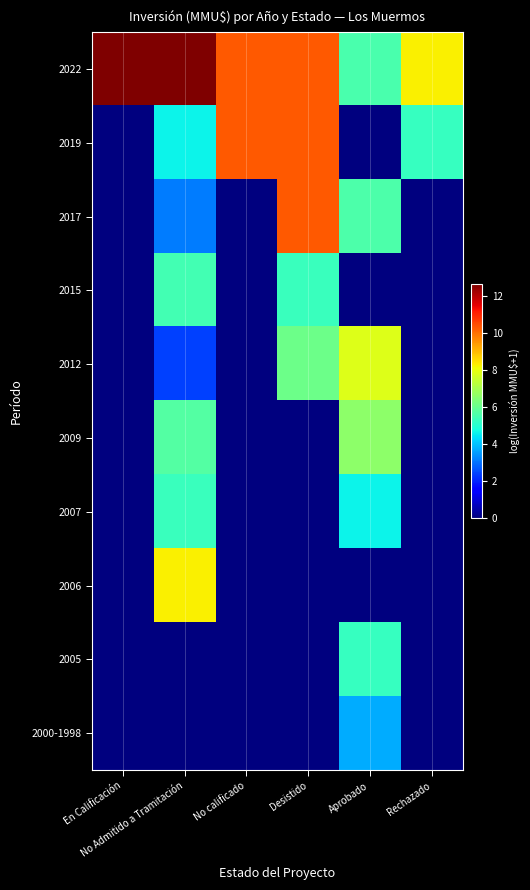

Reading left to right, list all the values displayed in this chart.

2022: En Calificación=12.7	No Admitido a Tramitación=12.7	No calificado=10.3	Desistido=10.3	Aprobado=5.6	Rechazado=8.3
2019: En Calificación=0.0	No Admitido a Tramitación=4.6	No calificado=10.3	Desistido=10.3	Aprobado=0.0	Rechazado=5.3
2017: En Calificación=0.0	No Admitido a Tramitación=3.1	No calificado=0.0	Desistido=10.3	Aprobado=5.6	Rechazado=0.0
2015: En Calificación=0.0	No Admitido a Tramitación=5.5	No calificado=0.0	Desistido=5.3	Aprobado=0.0	Rechazado=0.0
2012: En Calificación=0.0	No Admitido a Tramitación=2.4	No calificado=0.0	Desistido=6.1	Aprobado=7.8	Rechazado=0.0
2009: En Calificación=0.0	No Admitido a Tramitación=5.7	No calificado=0.0	Desistido=0.0	Aprobado=6.6	Rechazado=0.0
2007: En Calificación=0.0	No Admitido a Tramitación=5.3	No calificado=0.0	Desistido=0.0	Aprobado=4.6	Rechazado=0.0
2006: En Calificación=0.0	No Admitido a Tramitación=8.3	No calificado=0.0	Desistido=0.0	Aprobado=0.0	Rechazado=0.0
2005: En Calificación=0.0	No Admitido a Tramitación=0.0	No calificado=0.0	Desistido=0.0	Aprobado=5.3	Rechazado=0.0
2000-1998: En Calificación=0.0	No Admitido a Tramitación=0.0	No calificado=0.0	Desistido=0.0	Aprobado=3.7	Rechazado=0.0